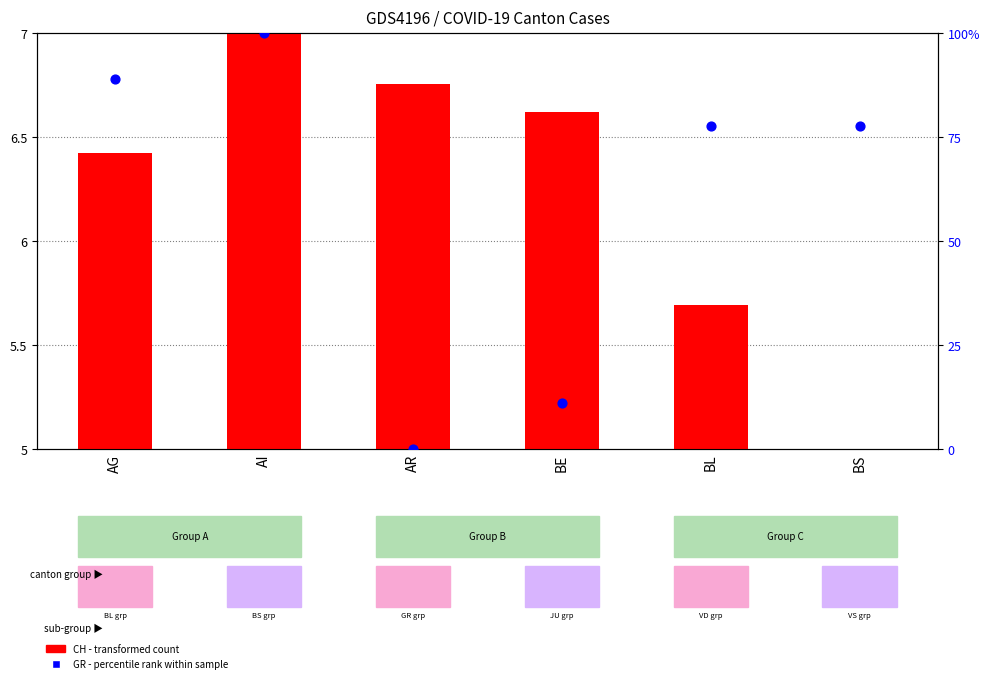

Which series contains the highest Y value?

GR (percentile rank)